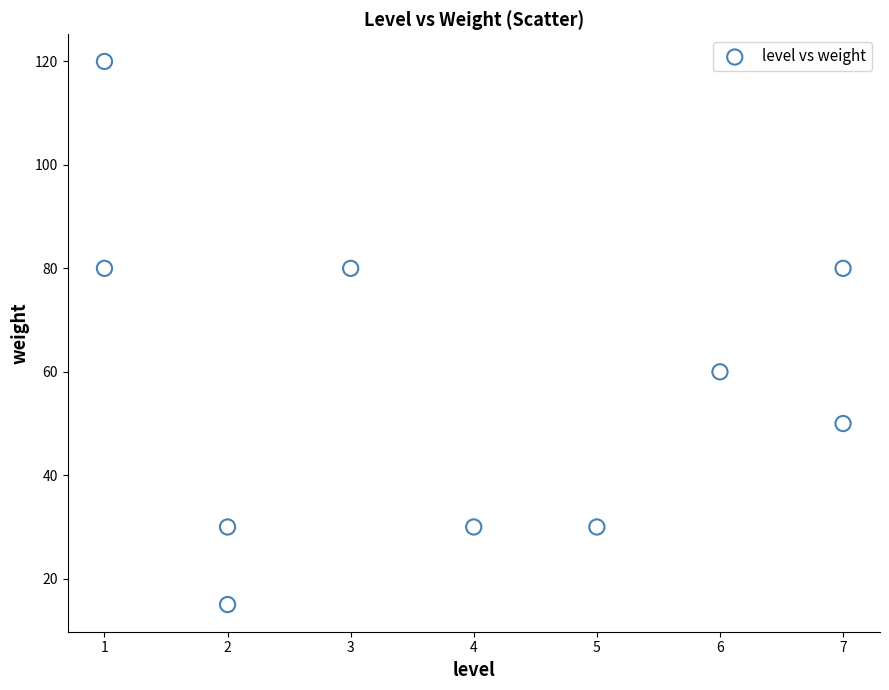

What Y value in the scatter plot is closest to 67?

60